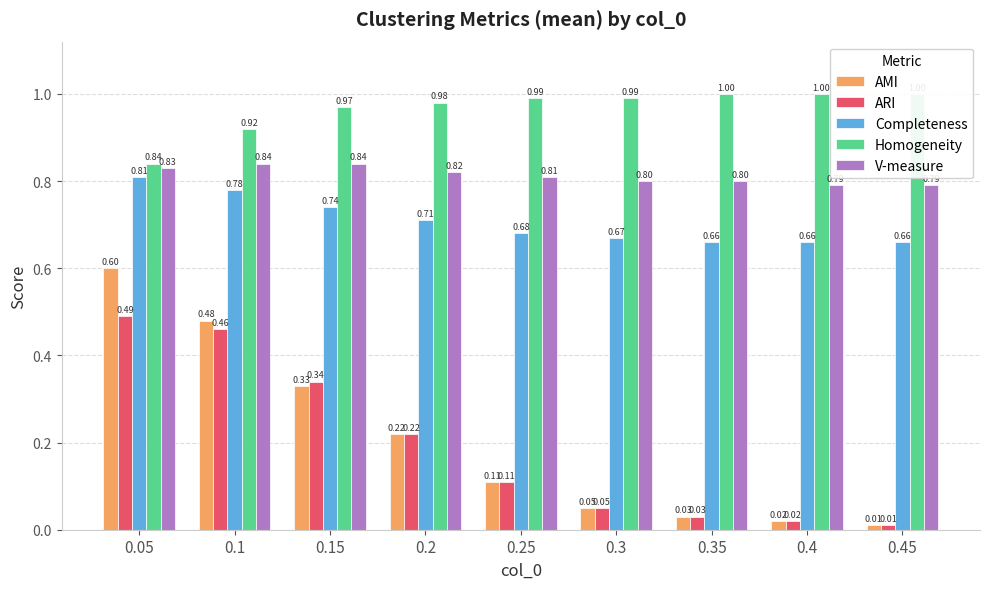

Which series has the largest total across all categories?

Homogeneity